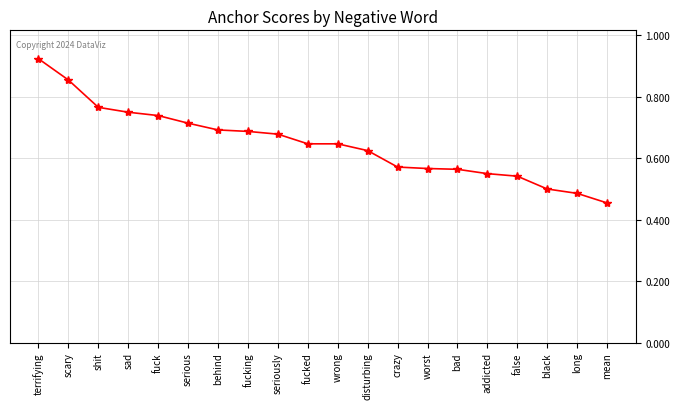

Which label corresponds to the largest value in the chart?

terrifying